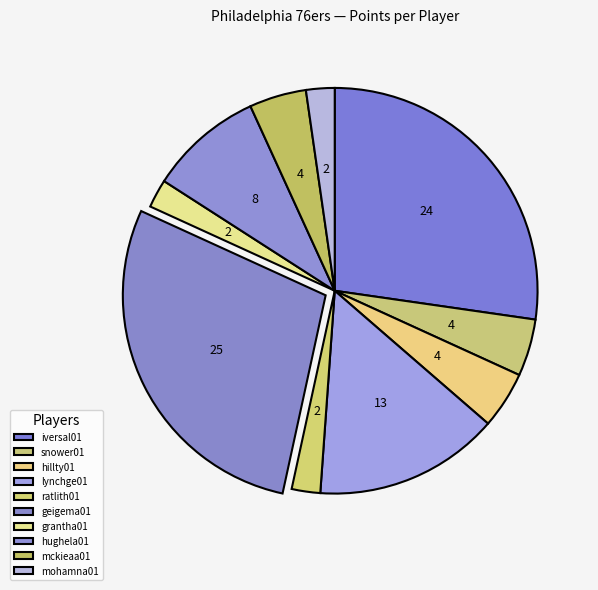

Is there a majority slice in this chart?

No